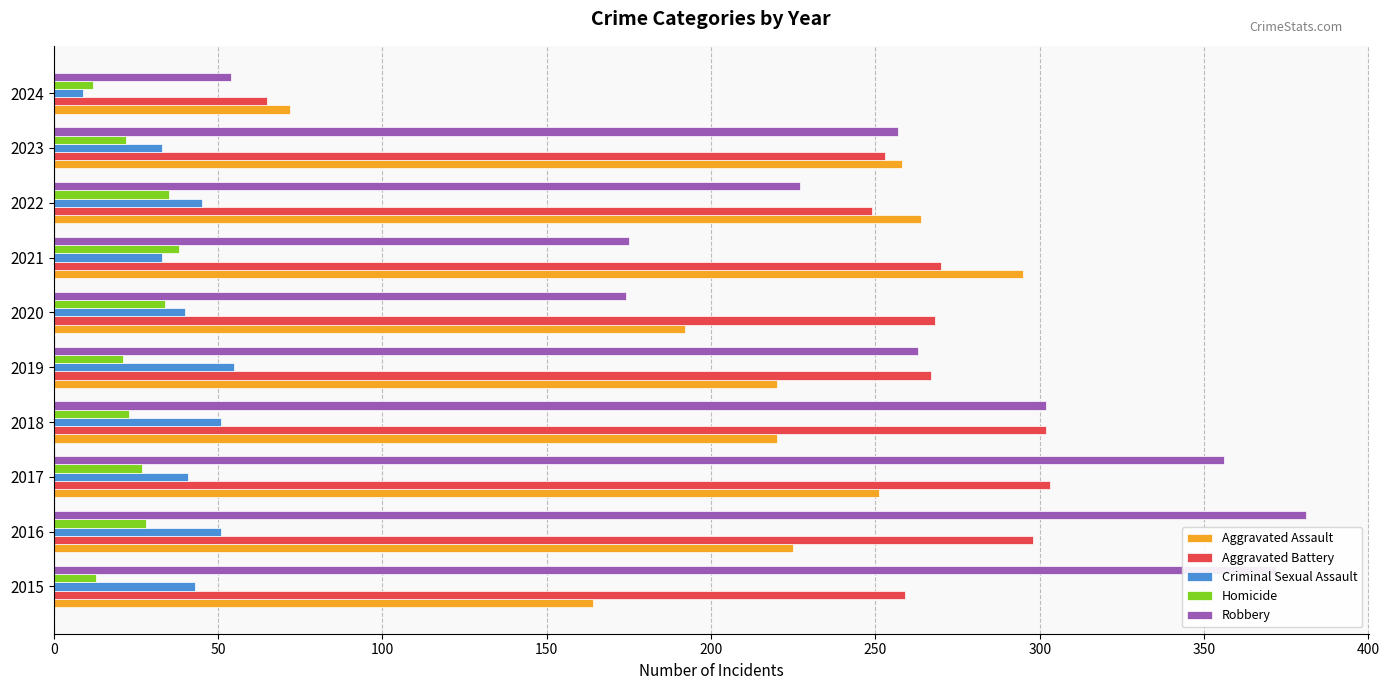

Is the value of Criminal Sexual Assault at 2019 greater than the value of Homicide at 2021?

Yes